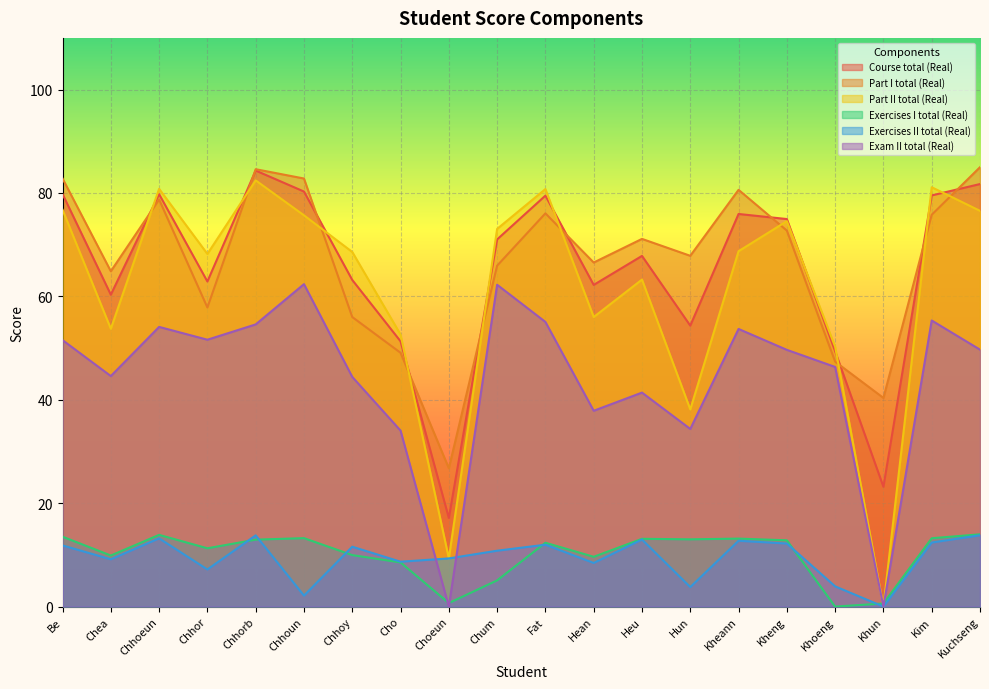

At which label does Part I total (Real) first exceed 71?

Be